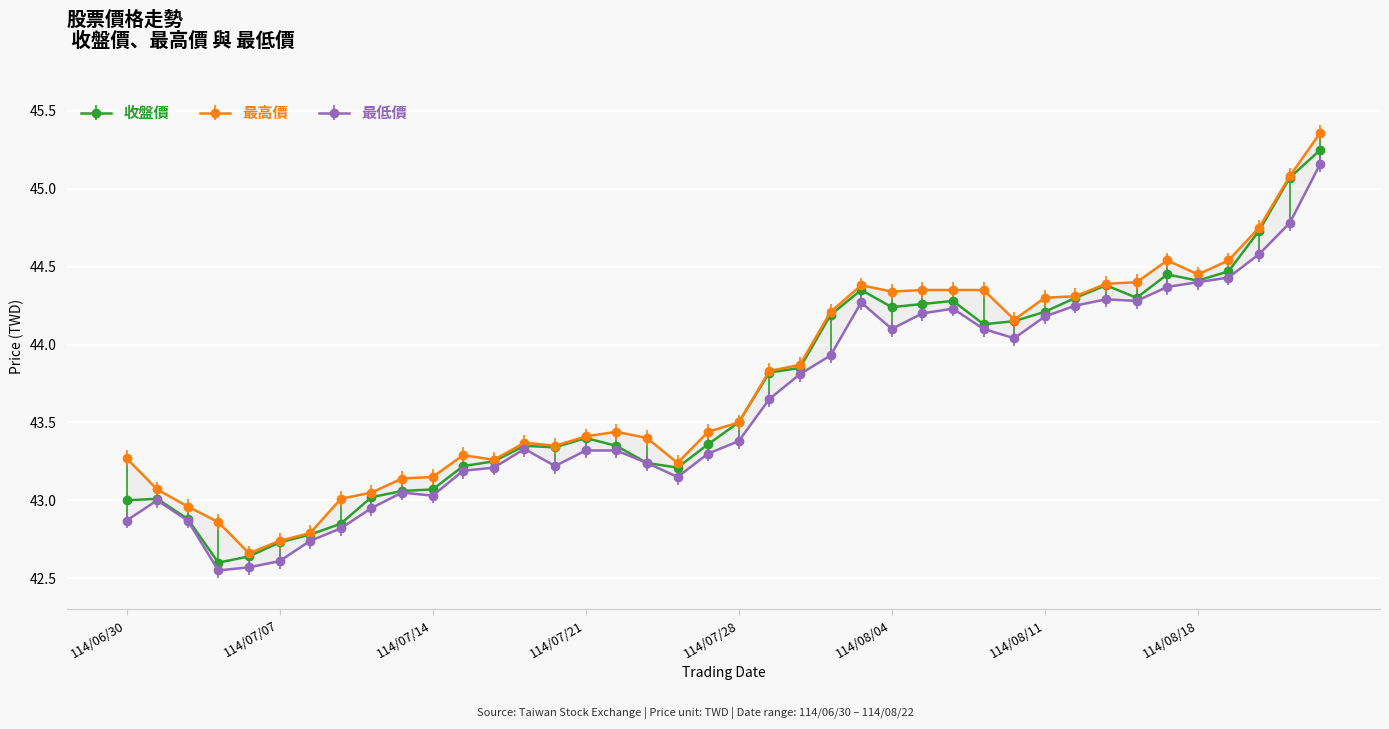

What is the minimum value shown in the chart?

42.5